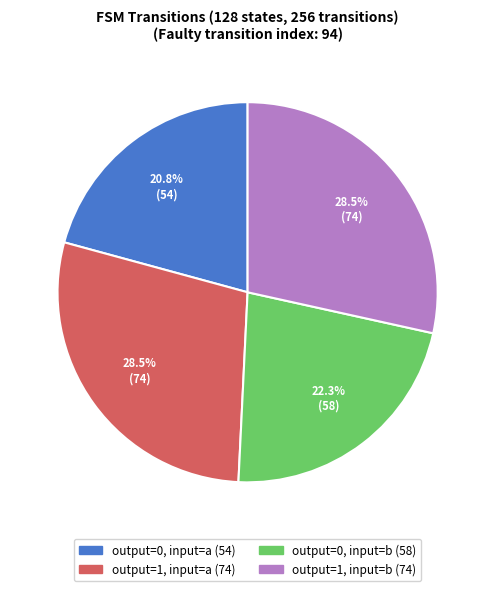

Is there a majority slice in this chart?

No